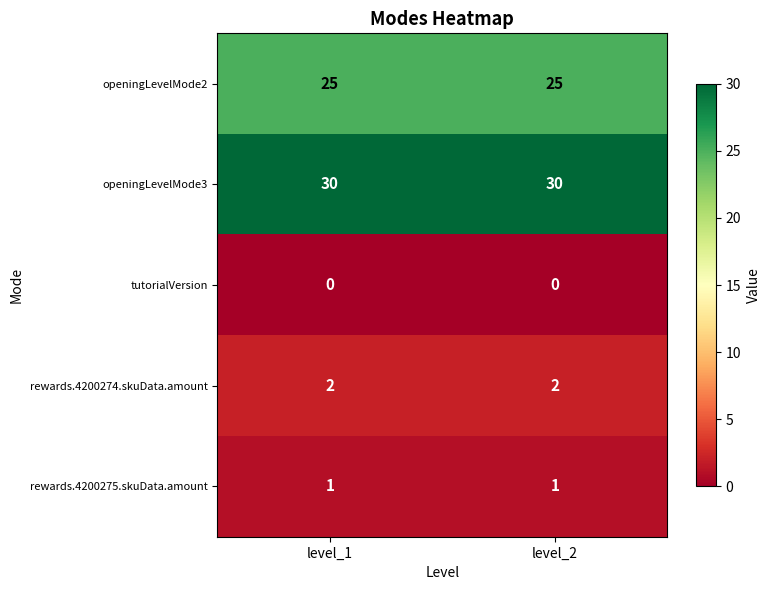

Read the openingLevelMode2 value at level_2.

25